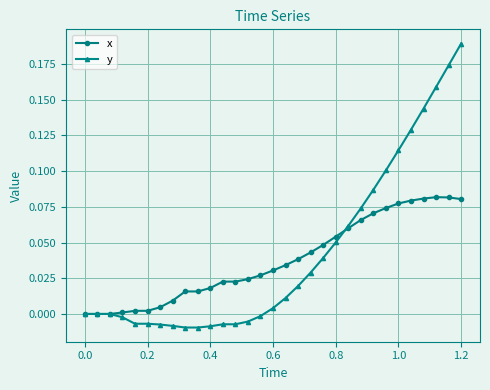

Which series has the widest spread of values?

y